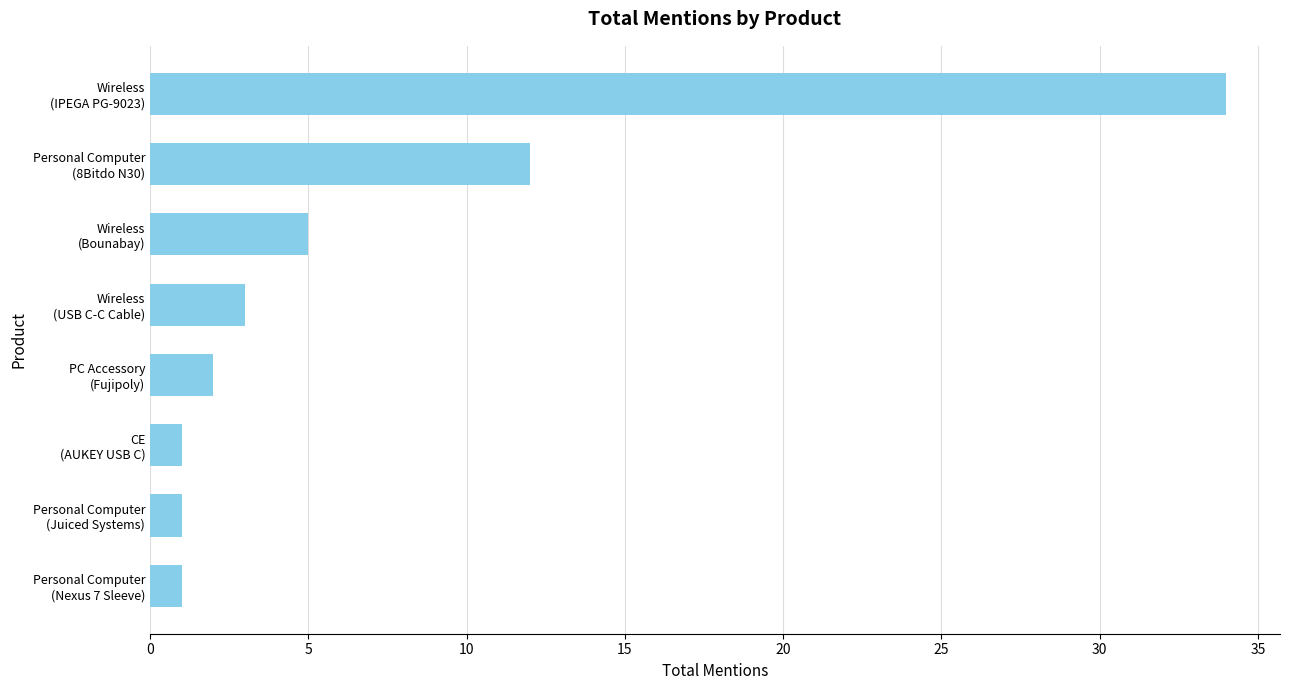

What is the difference between the maximum and minimum values?

33